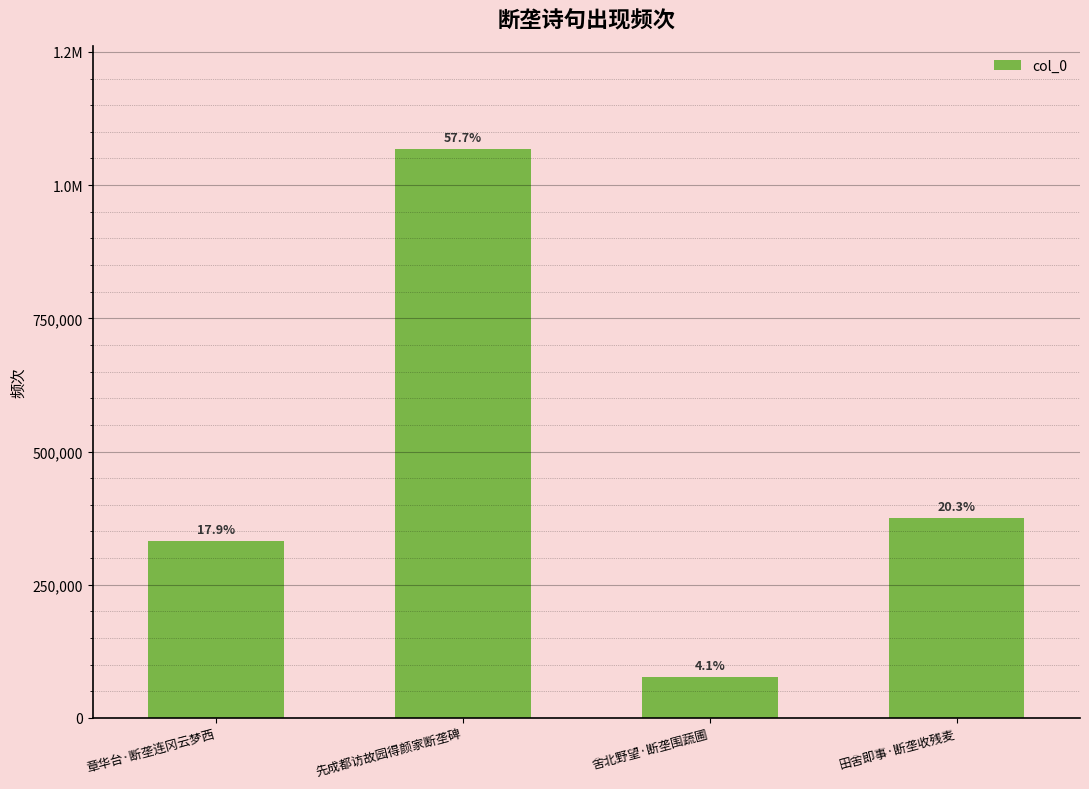

The chart shows a value of 76291 at 舍北野望·断垄围蔬圃. True or false?

True